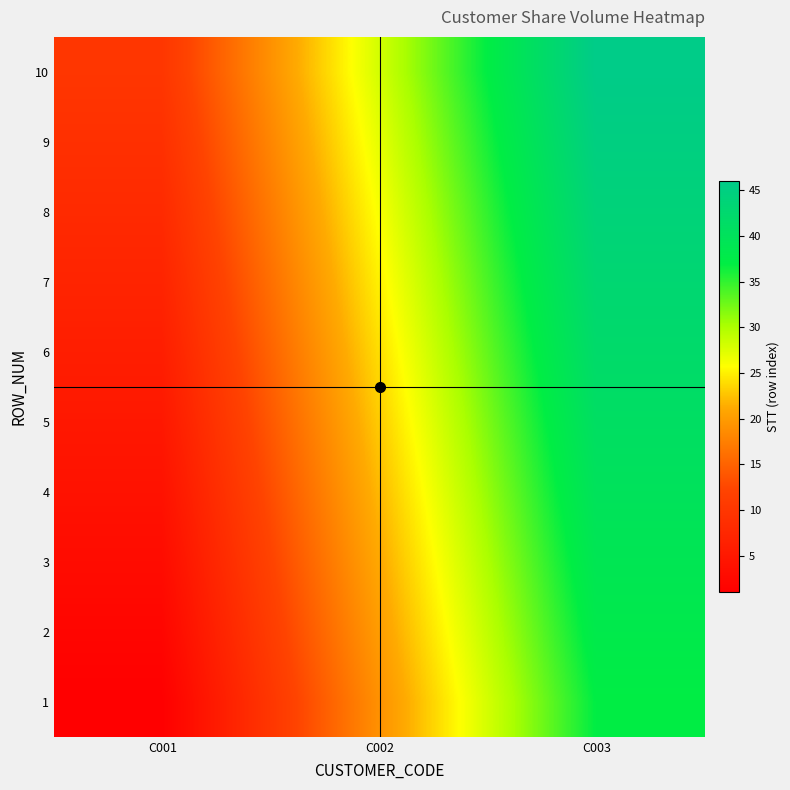

Rank the series at C001 from highest to lowest value.

10, 9, 8, 7, 6, 5, 4, 3, 2, 1